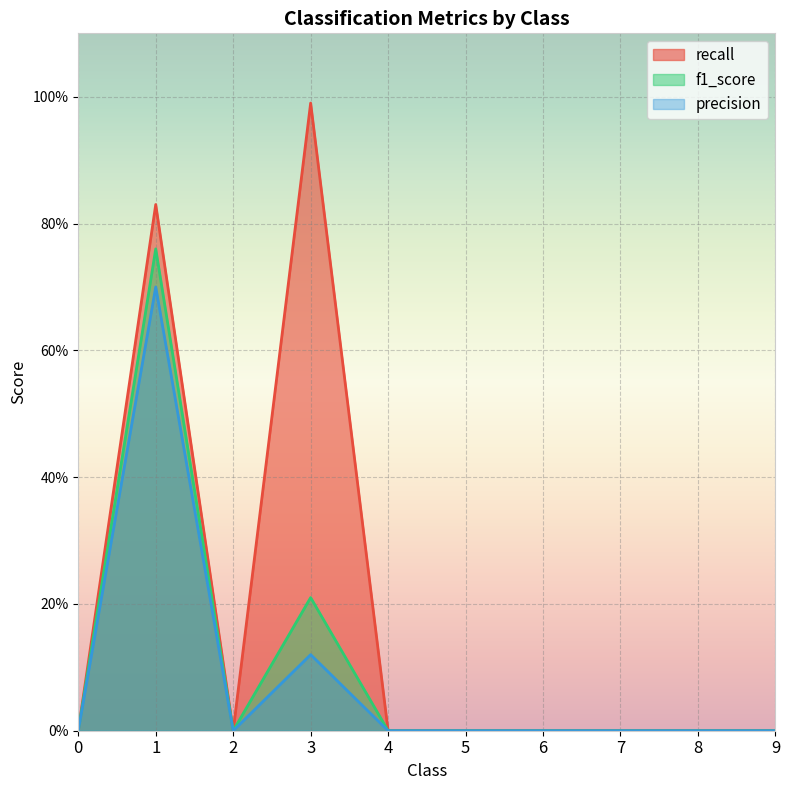

True or false: f1_score and recall cross at least once.

False